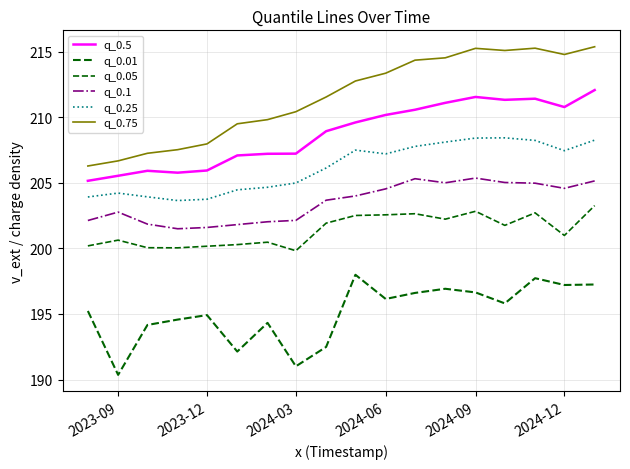

At which label is q_0.1 closest to 203?

2023-09